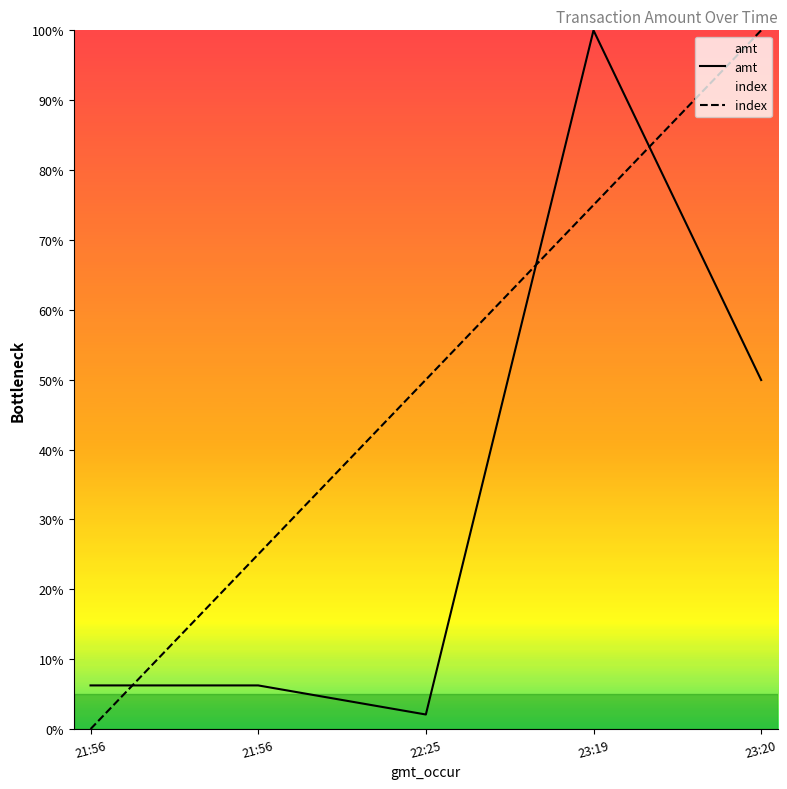

Which category has the highest value across all series?

23:19